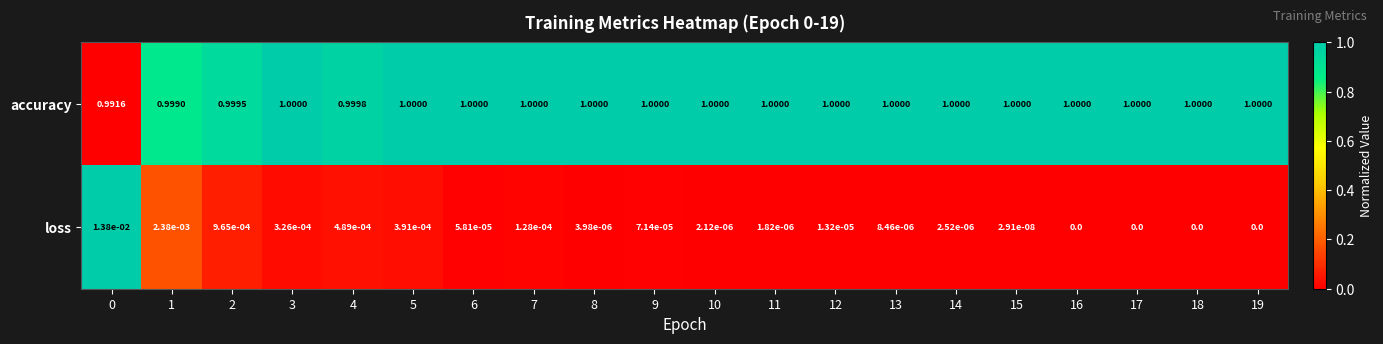

Which series has the largest total across all categories?

accuracy